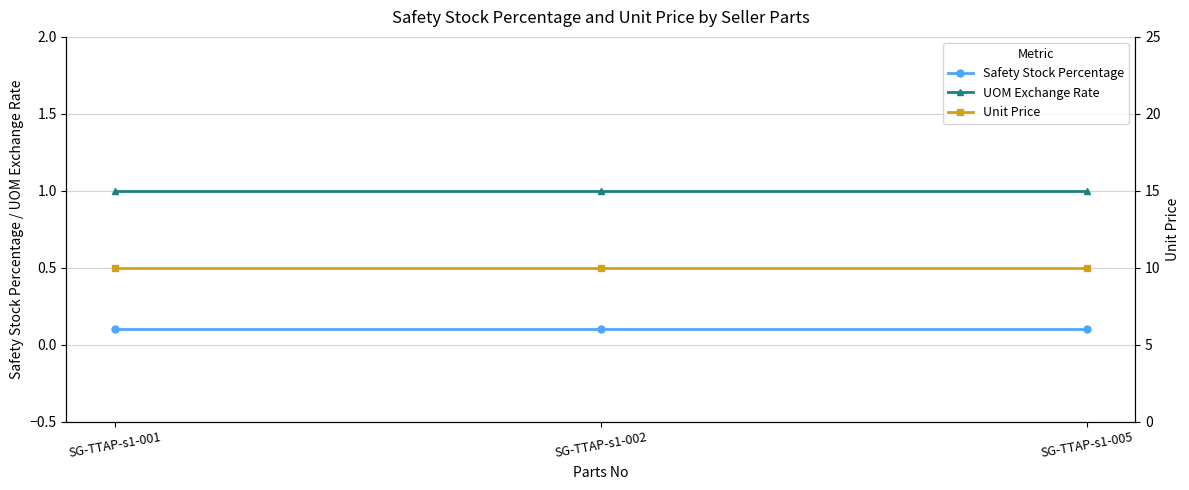

At which category is the sum across all series the highest?

SG-TTAP-s1-001